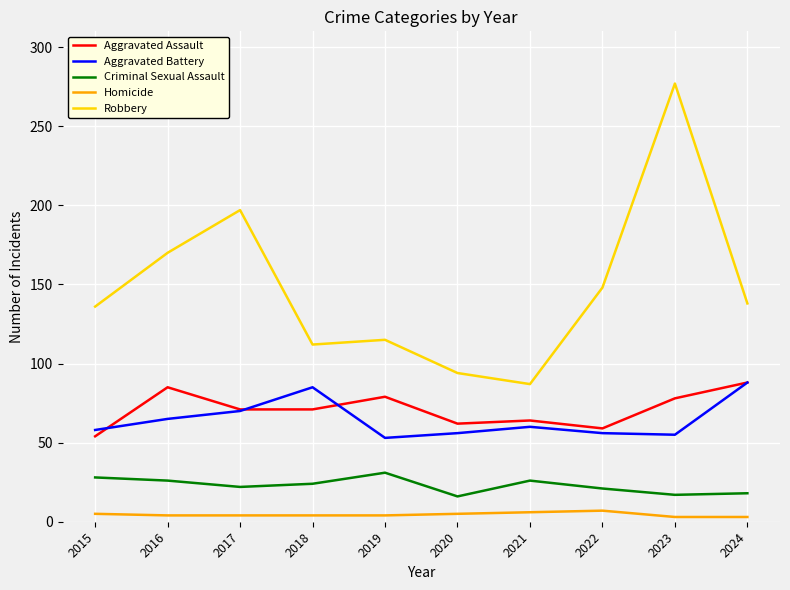

What is the difference between the highest and lowest values at 2015?

131